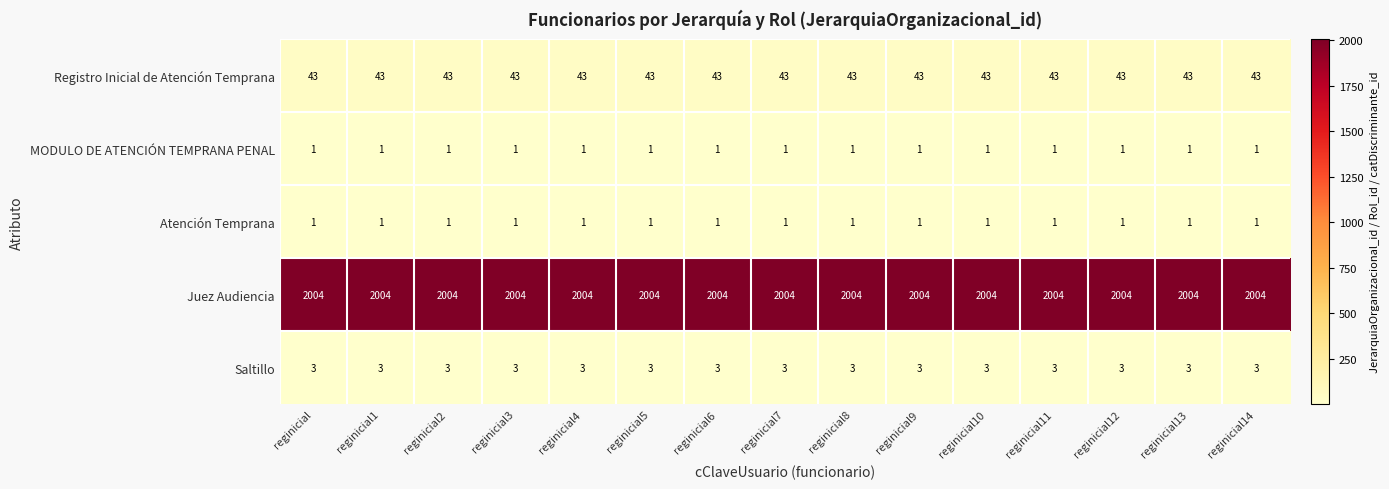

Is it true that Juez Audiencia equals 985 at reginicial5?

False